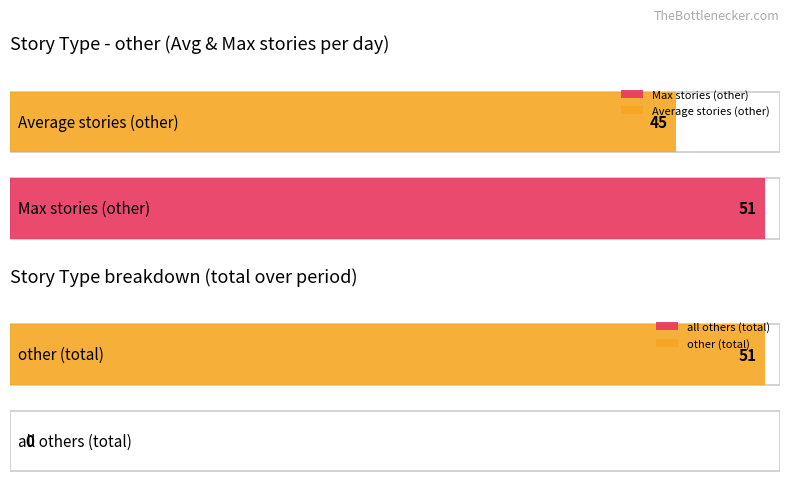

Which series has the widest spread of values?

other